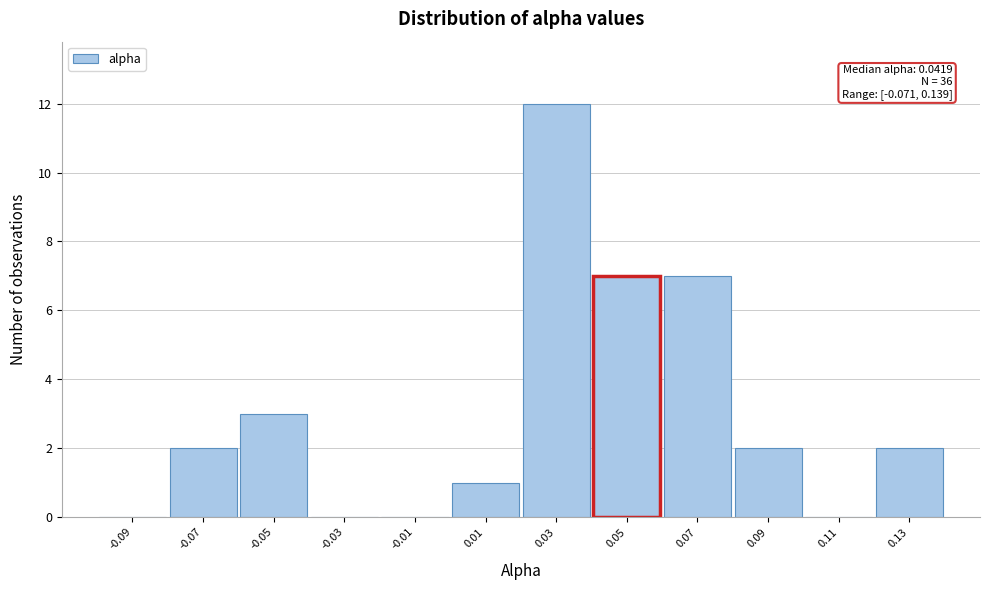

Which range on the x-axis has the tallest bar?

0.02 to 0.04